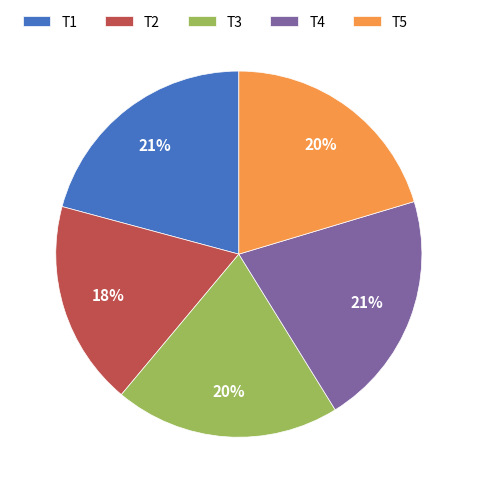

What is the smallest slice in the pie chart?

T2